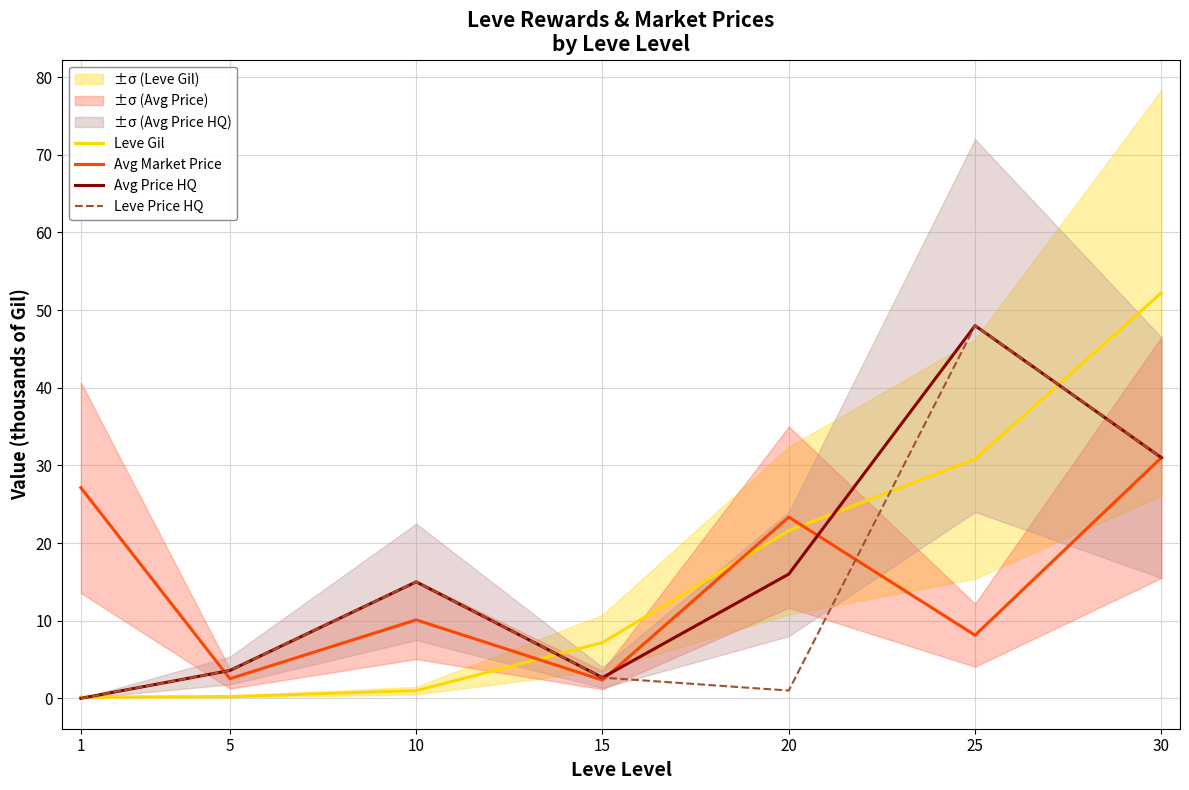

Where is Avg Price HQ nearest to the value 24?

30